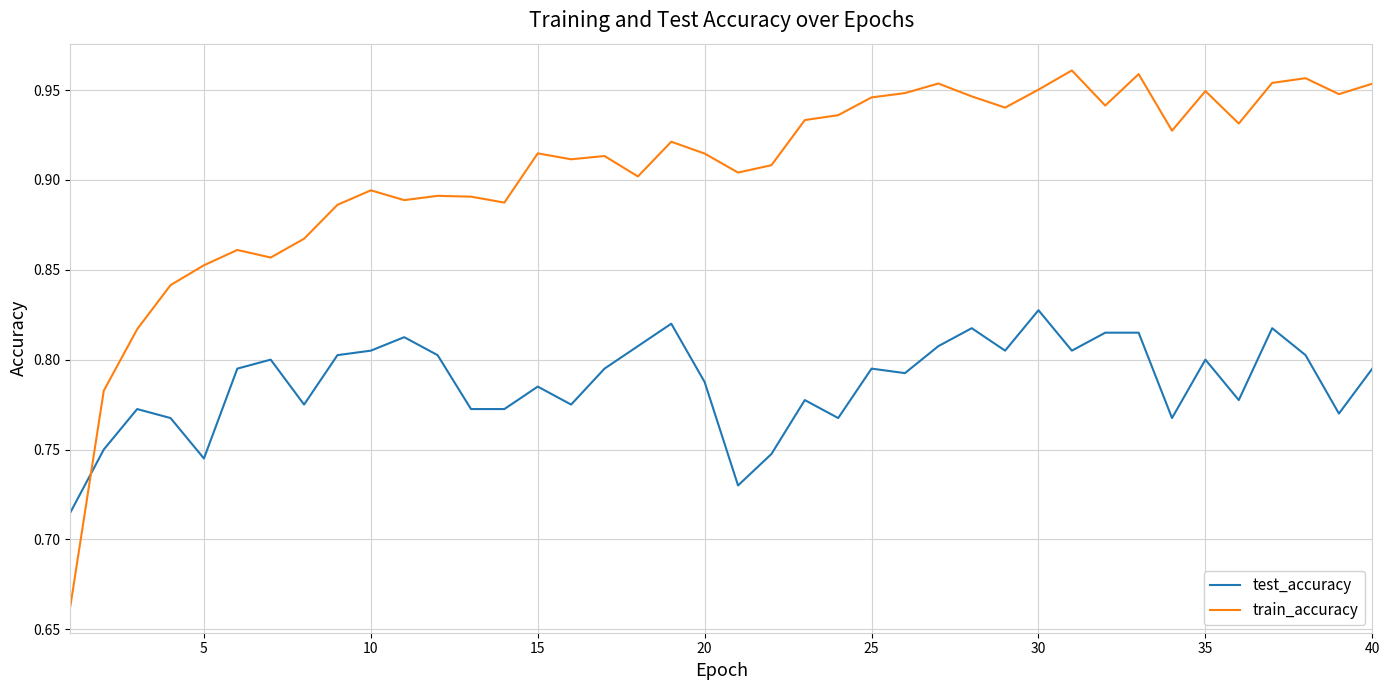

At how many categories does at least one series exceed 0?

40